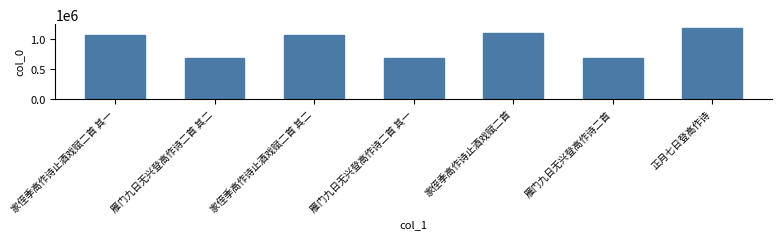

Where is the data nearest to the value 939066?

家侄季高作诗止酒戏赋二首 其一